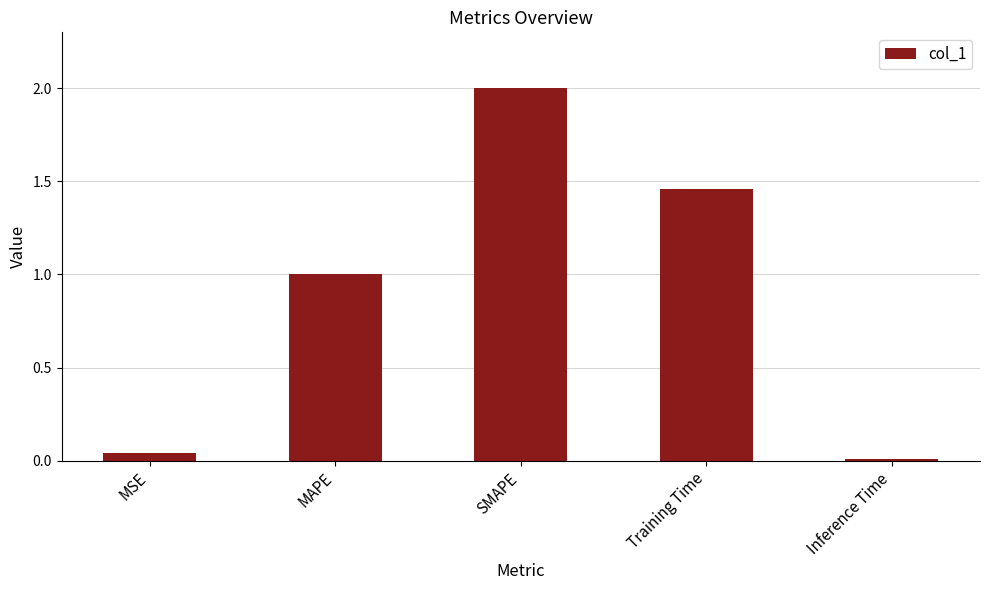

What is the label of the 5th bar from the right?

MSE